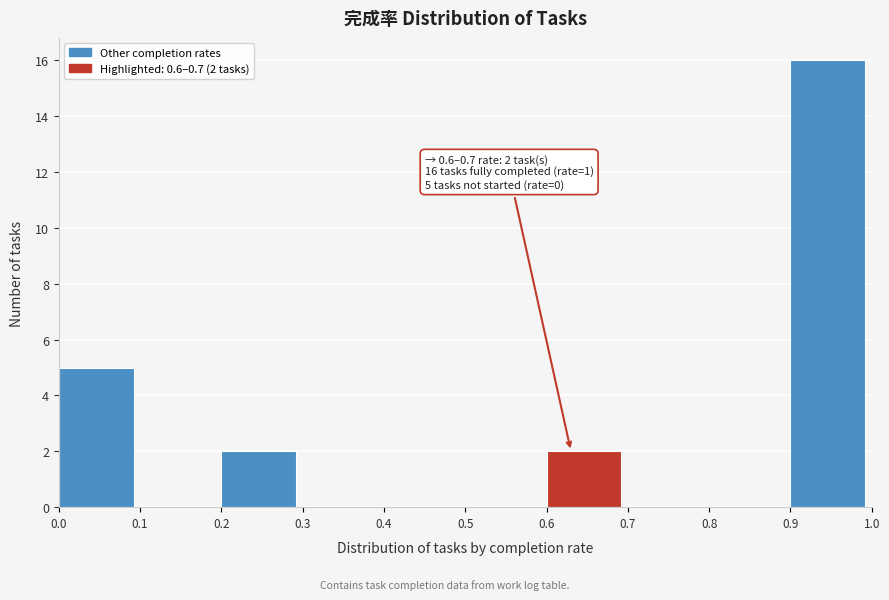

Which range on the x-axis has the tallest bar?

0.9 to 1.0